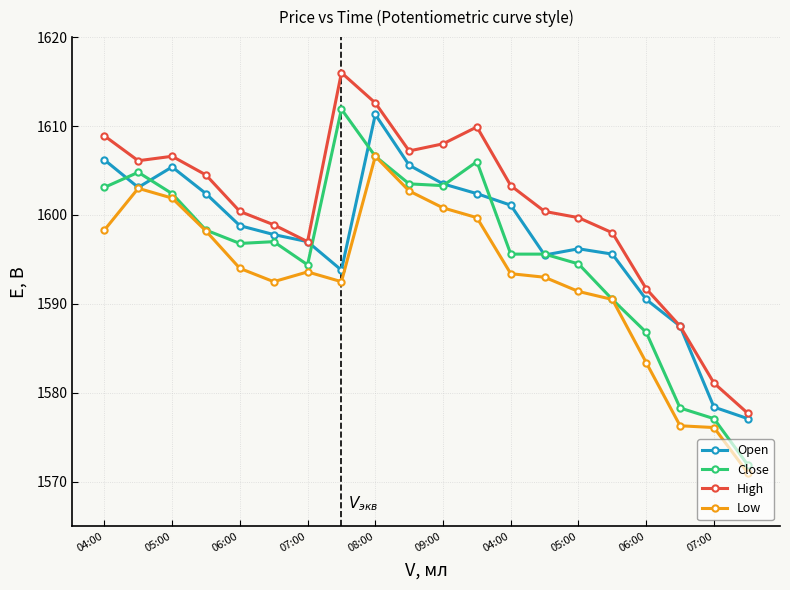

True or false: Low and High intersect in this chart.

False